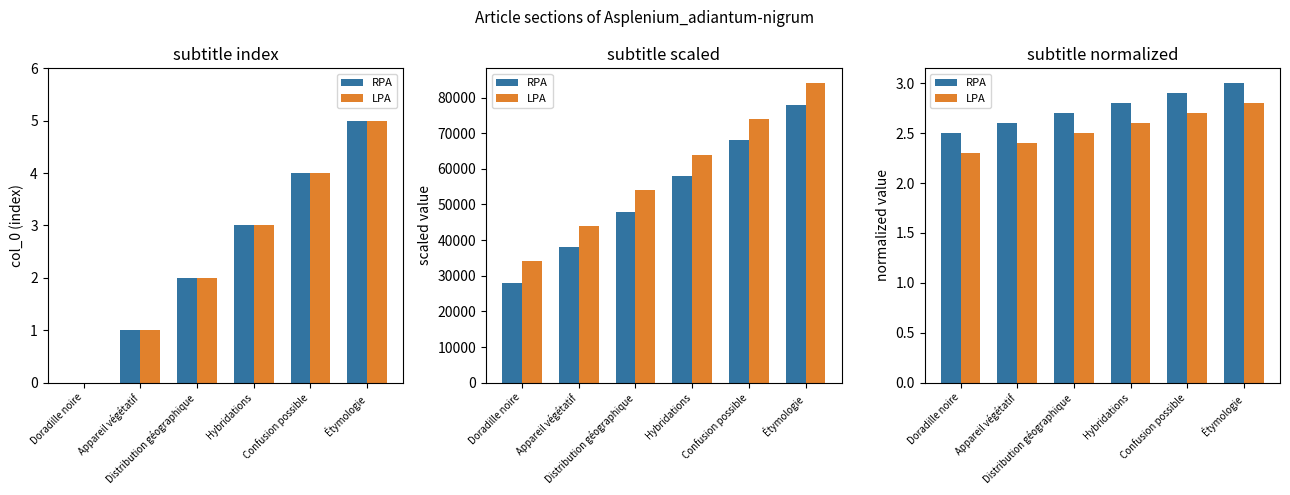

True or false: RPA has a value of 2.9 at Confusion possible.

True